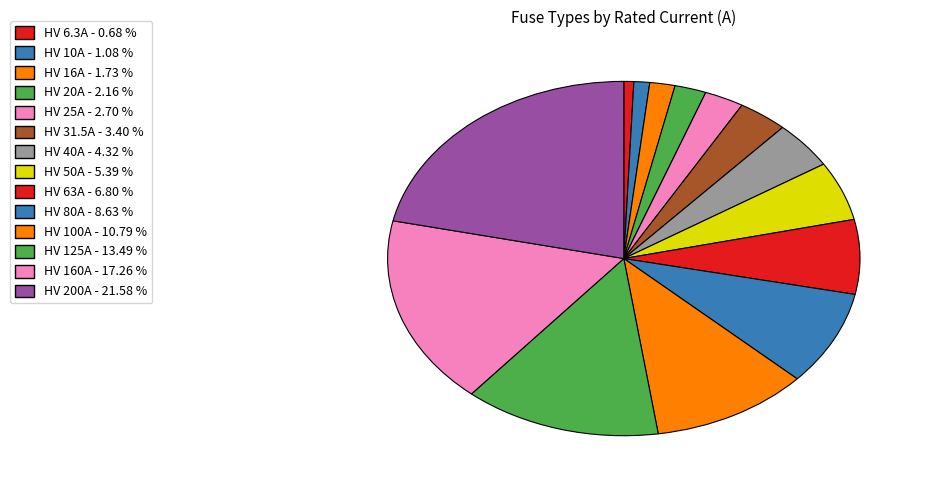

Is it true that HV 200A is 15% of the pie?

False